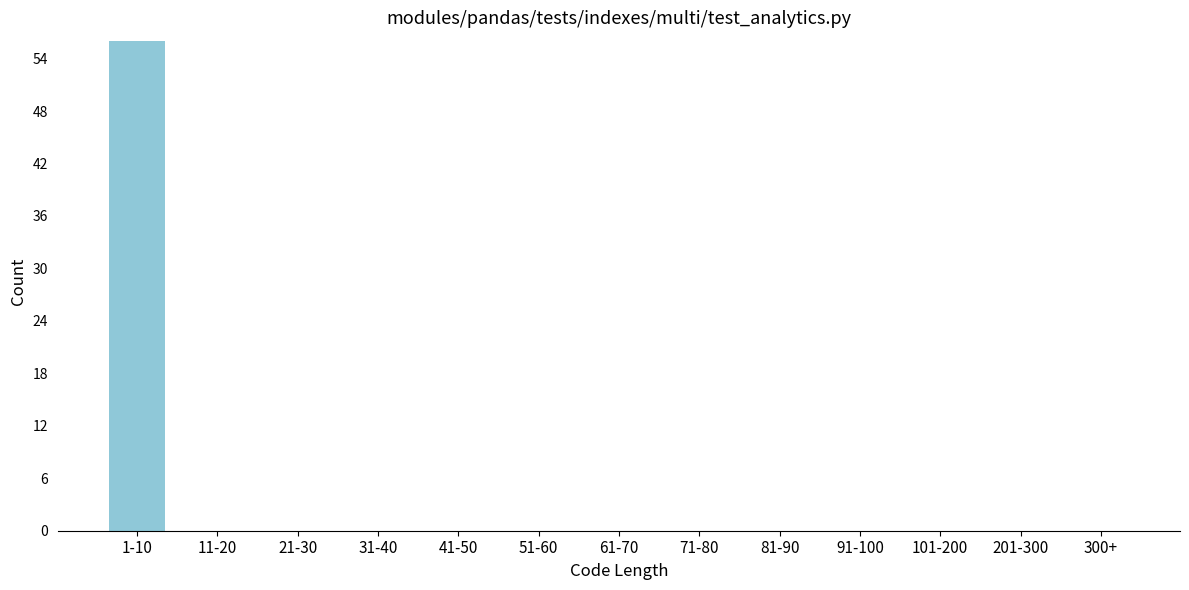

Reading right to left, what are all the values shown in this chart?

300+=0	201-300=0	101-200=0	91-100=0	81-90=0	71-80=0	61-70=0	51-60=0	41-50=0	31-40=0	21-30=0	11-20=0	1-10=56